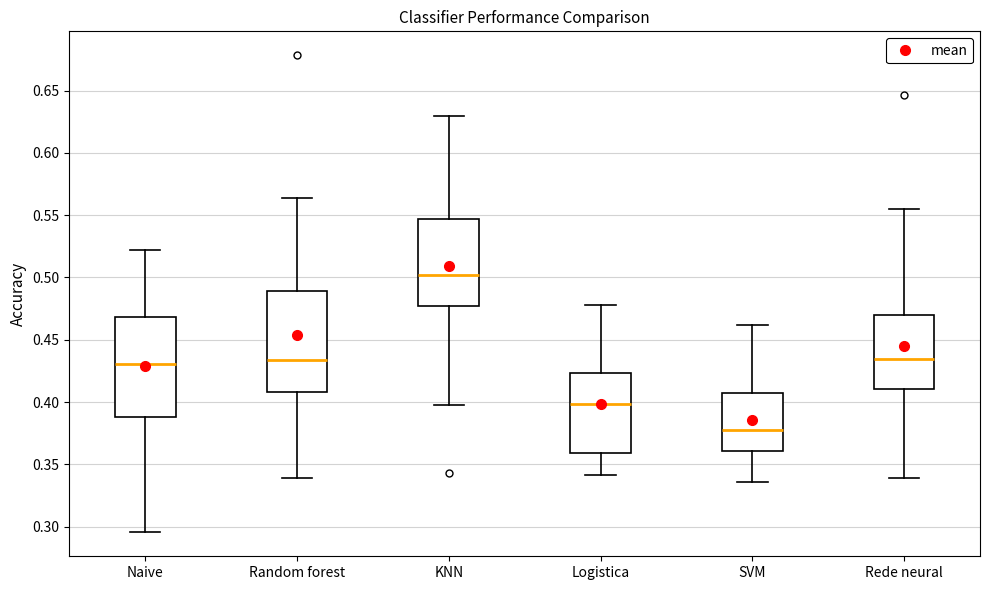

Where is the lower edge of the box for Random forest on the y-axis? The values are not printed on the chart, so give them approximately, as read against the axis.

0.410